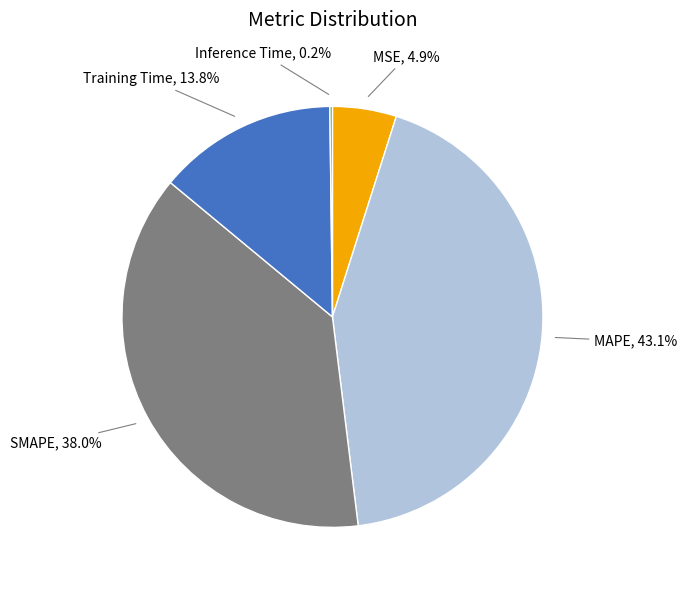

Does any single category account for the majority?

No